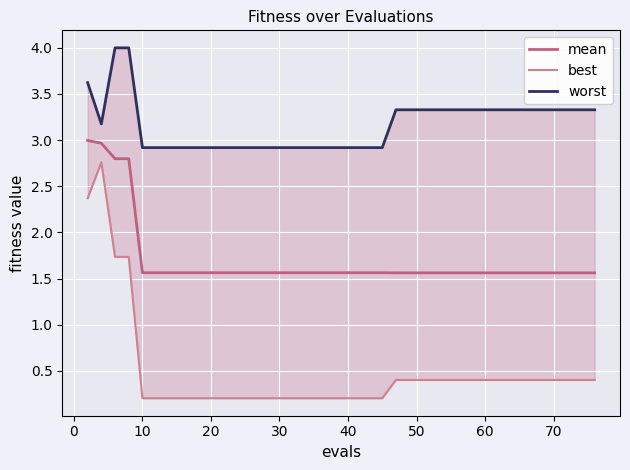

True or false: best has more than 2 points higher than both neighbors.

False